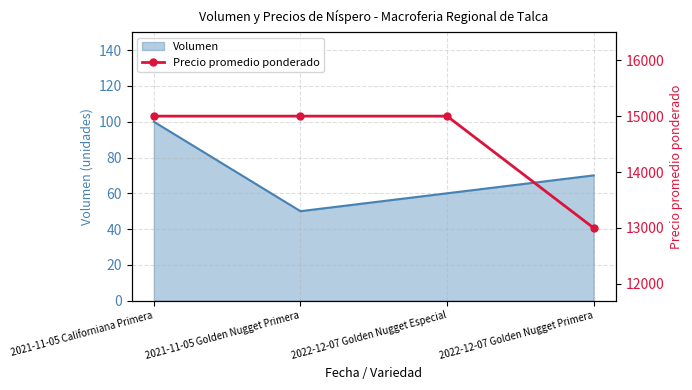

True or false: there are more than 0 points higher than both neighbors.

False